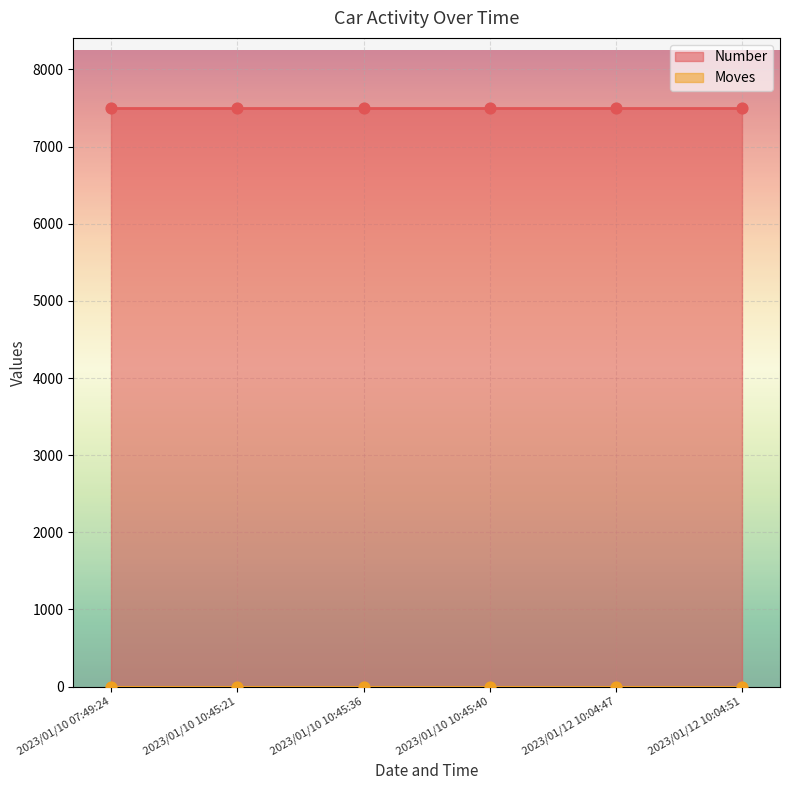

What are all the series names shown in the legend?

Number, Moves